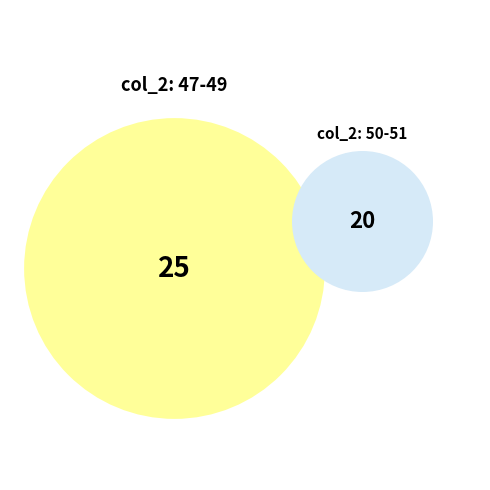

Does 48 account for over 50% of the chart?

No